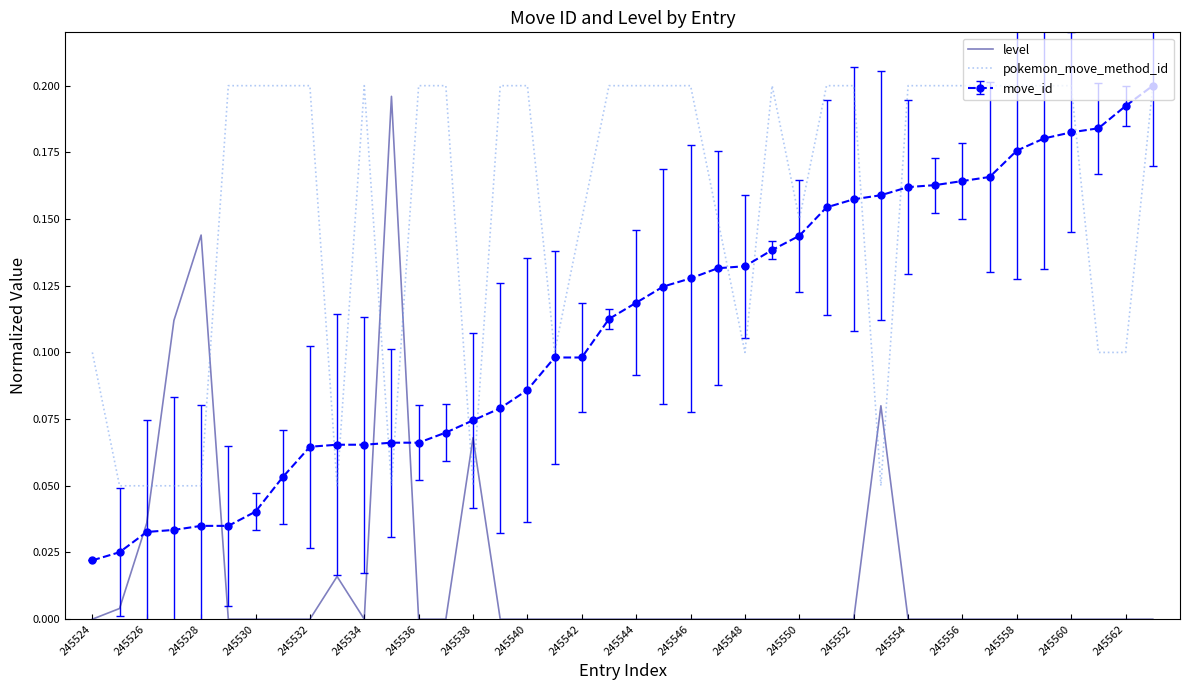

Which series has the largest total across all categories?

pokemon_move_method_id